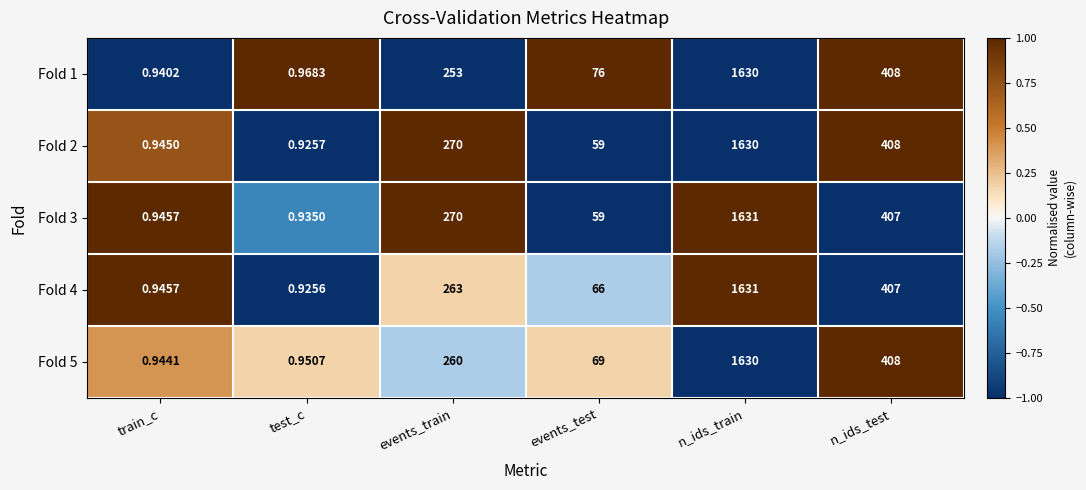

Which series has the largest total across all categories?

Fold 1